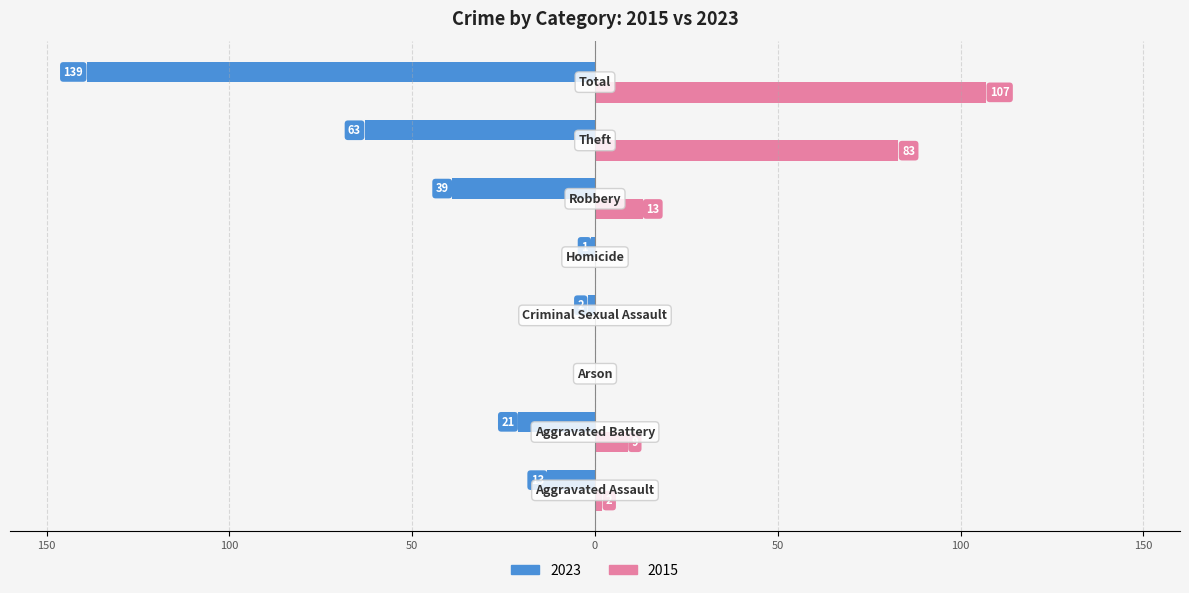

What are all the series names shown in the legend?

2023, 2015